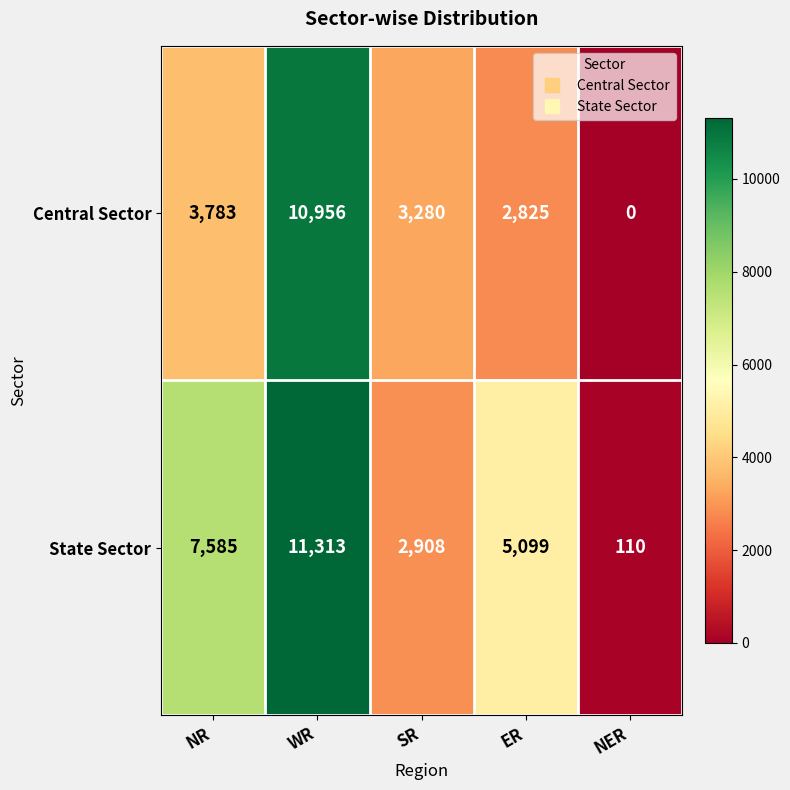

The Central Sector series shows 18761 at WR. True or false?

False